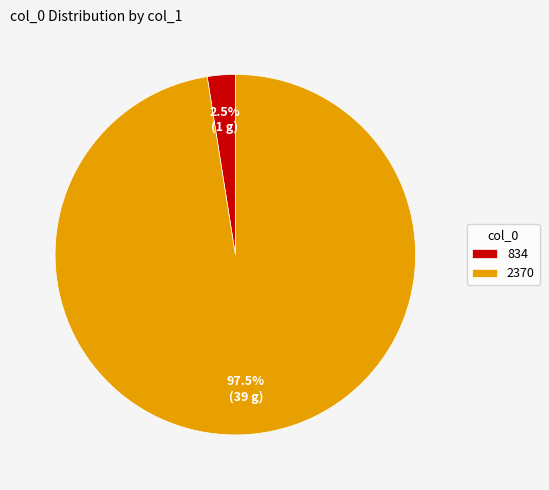

Rank the categories by value from lowest to highest.

834, 2370